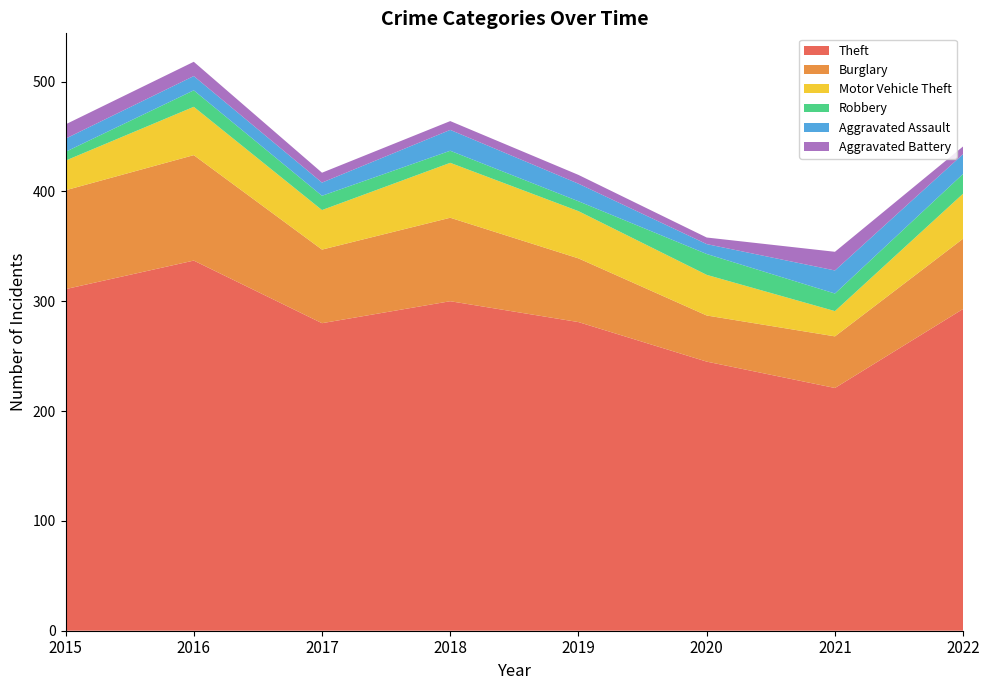

Reading left to right, transcribe all the data shown in this chart.

Theft: 2015=311	2016=337	2017=280	2018=300	2019=281	2020=245	2021=221	2022=293
Burglary: 2015=90	2016=96	2017=67	2018=76	2019=58	2020=42	2021=47	2022=64
Motor Vehicle Theft: 2015=27	2016=44	2017=36	2018=50	2019=43	2020=37	2021=23	2022=41
Robbery: 2015=8	2016=15	2017=13	2018=11	2019=9	2020=19	2021=16	2022=18
Aggravated Assault: 2015=12	2016=13	2017=12	2018=19	2019=16	2020=9	2021=21	2022=18
Aggravated Battery: 2015=13	2016=13	2017=9	2018=8	2019=8	2020=6	2021=17	2022=7